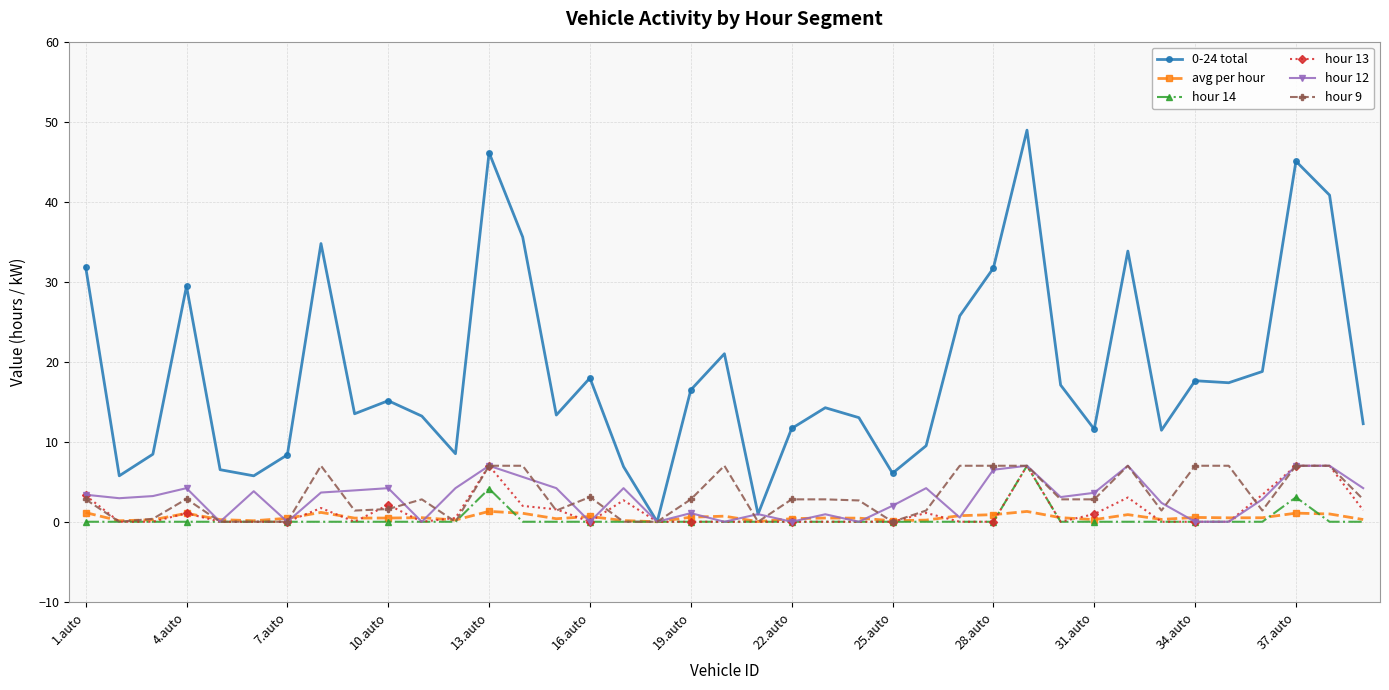

What is the greatest value displayed?

48.9